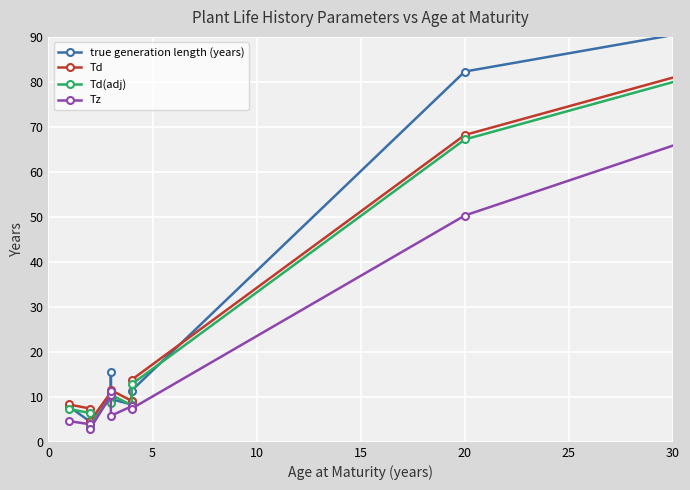

What is the difference between the second highest and minimum values in the Tz series?

47.4